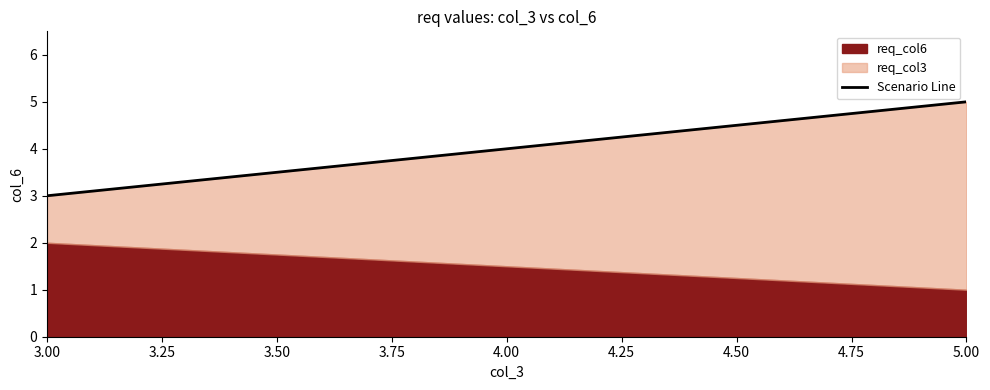

Does the chart display data point markers on the line(s)?

No